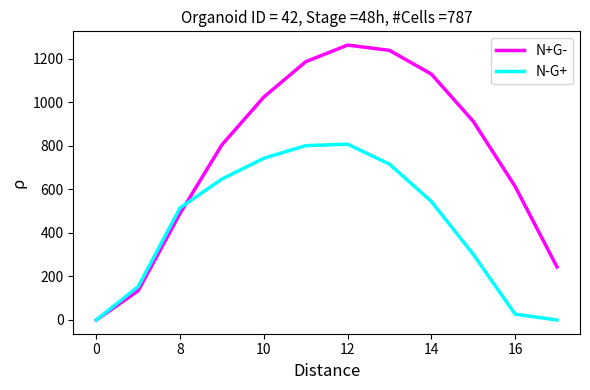

What is the average value of the N+G- series?

752.7